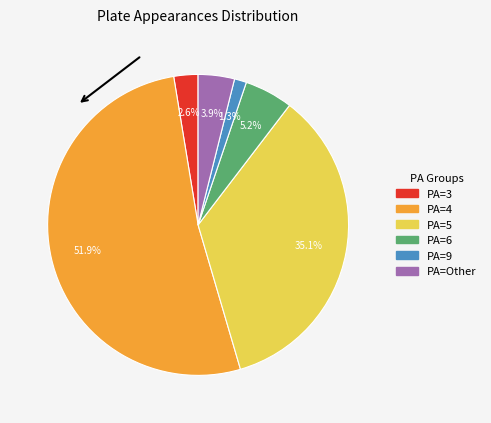

To the nearest percent, what portion does PA=Other represent?

4%